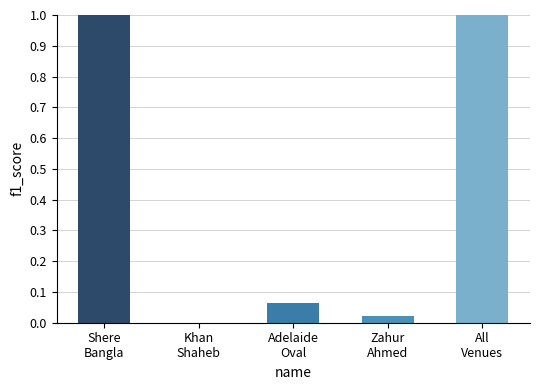

What is the sum of all values?

2.1